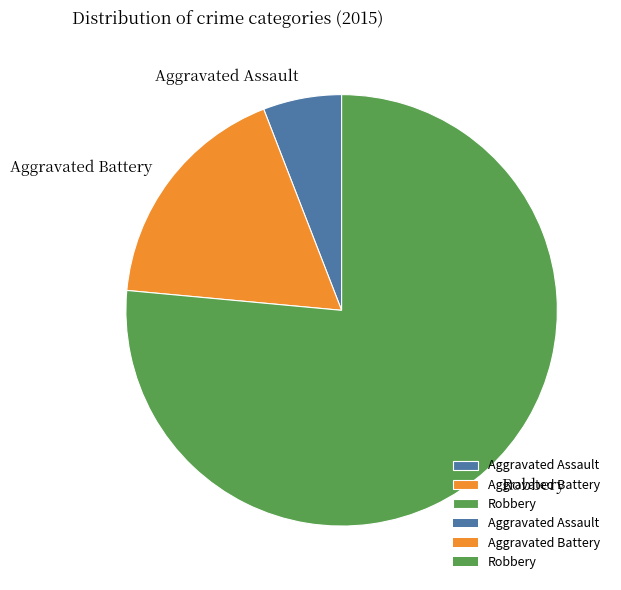

Count the number of slices in the pie.

3